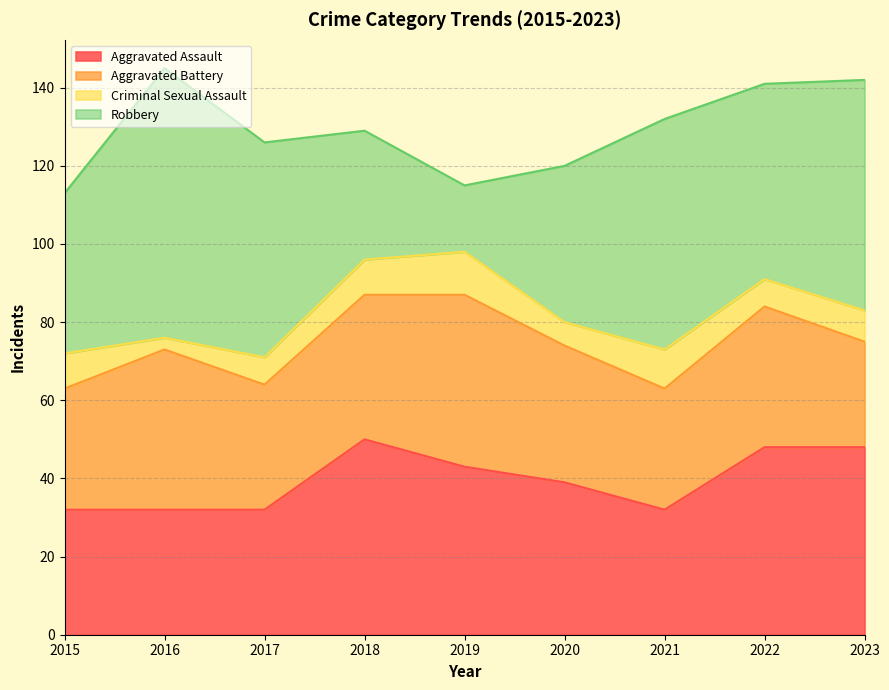

True or false: Robbery and Criminal Sexual Assault intersect in this chart.

False